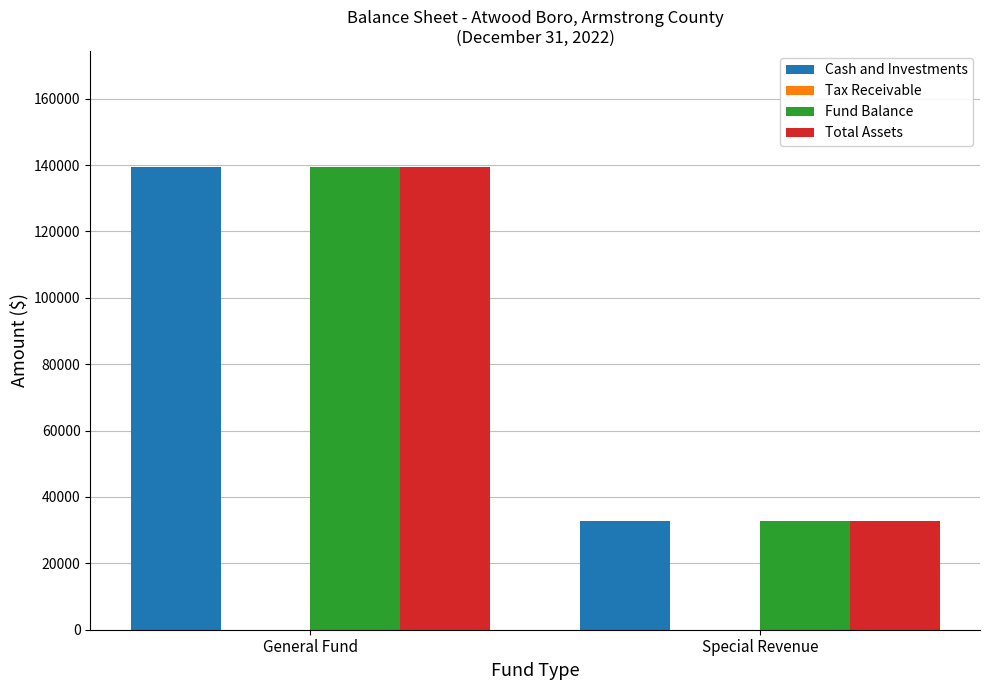

Reading left to right, transcribe all the data shown in this chart.

Cash and Investments: 139505	32750
Fund Balance: 139505	32750
Total Assets: 139505	32750